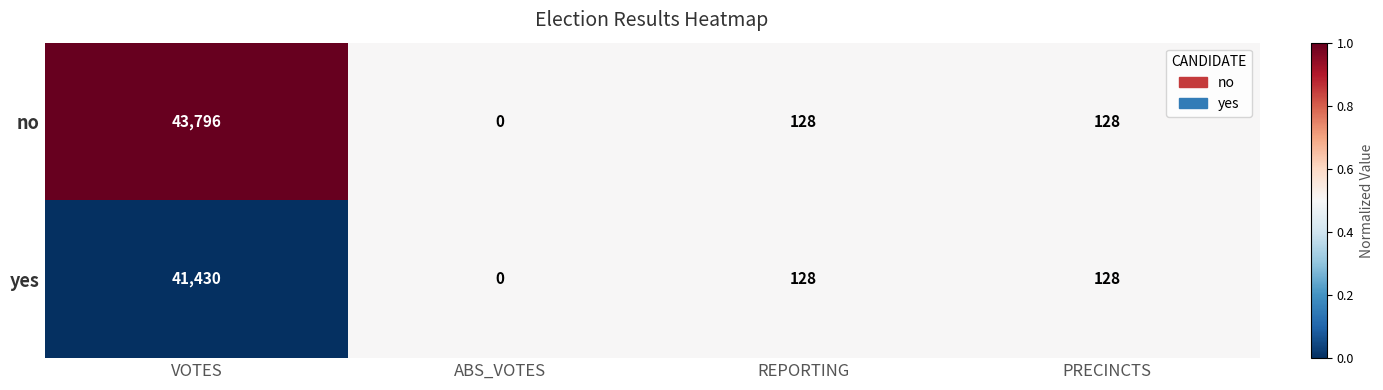

Which category has the lowest value across all series?

ABS_VOTES